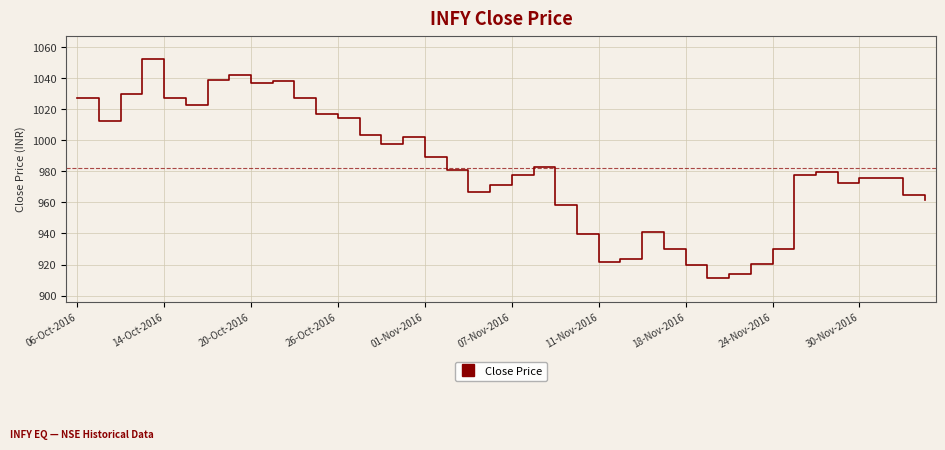

What is the minimum value shown in the chart?

911.1